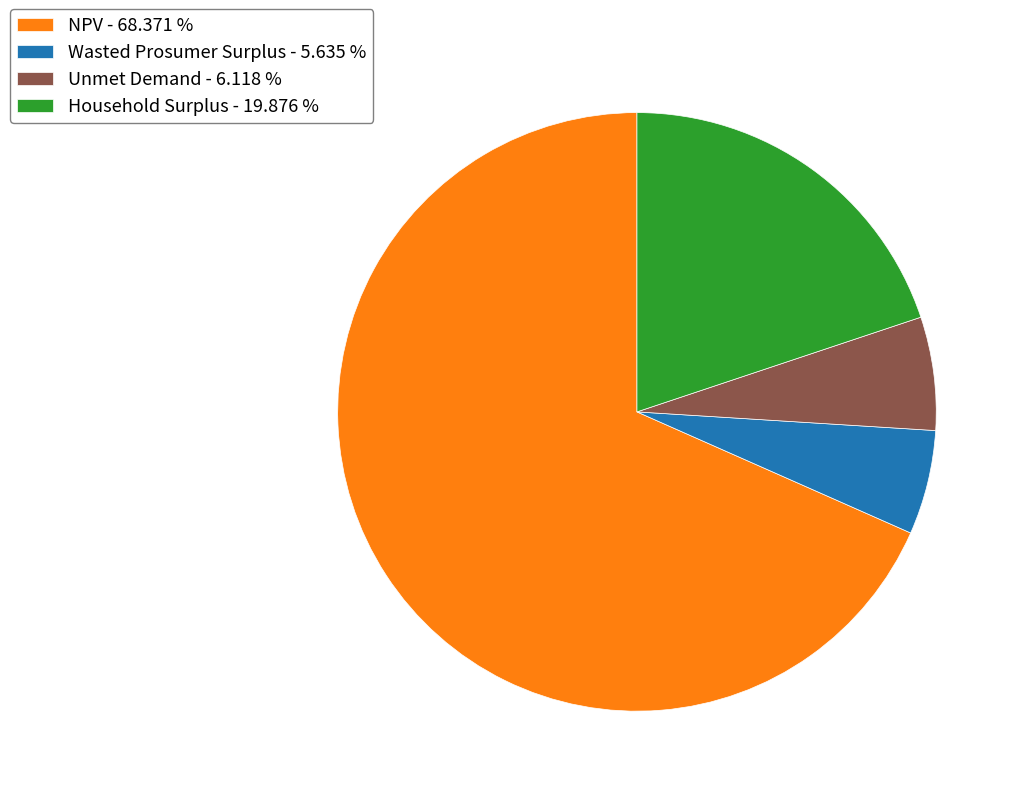

The Unmet Demand slice represents 6% of the pie. True or false?

True